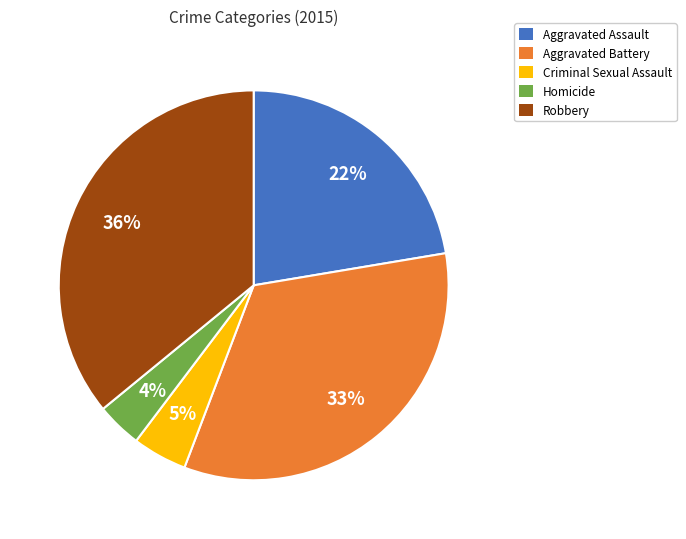

What is the smallest slice in the pie chart?

Homicide